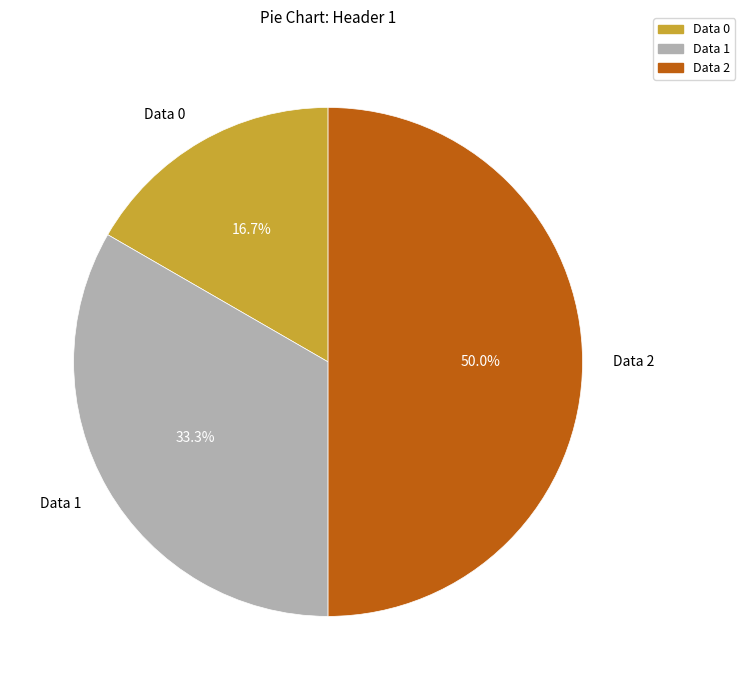

Which slice is the smallest?

Data 0